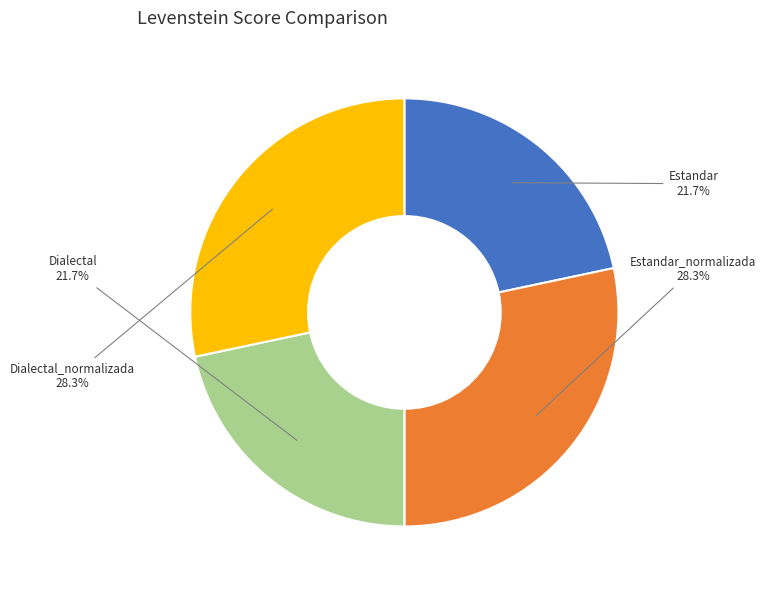

To the nearest percent, what portion does Dialectal represent?

22%